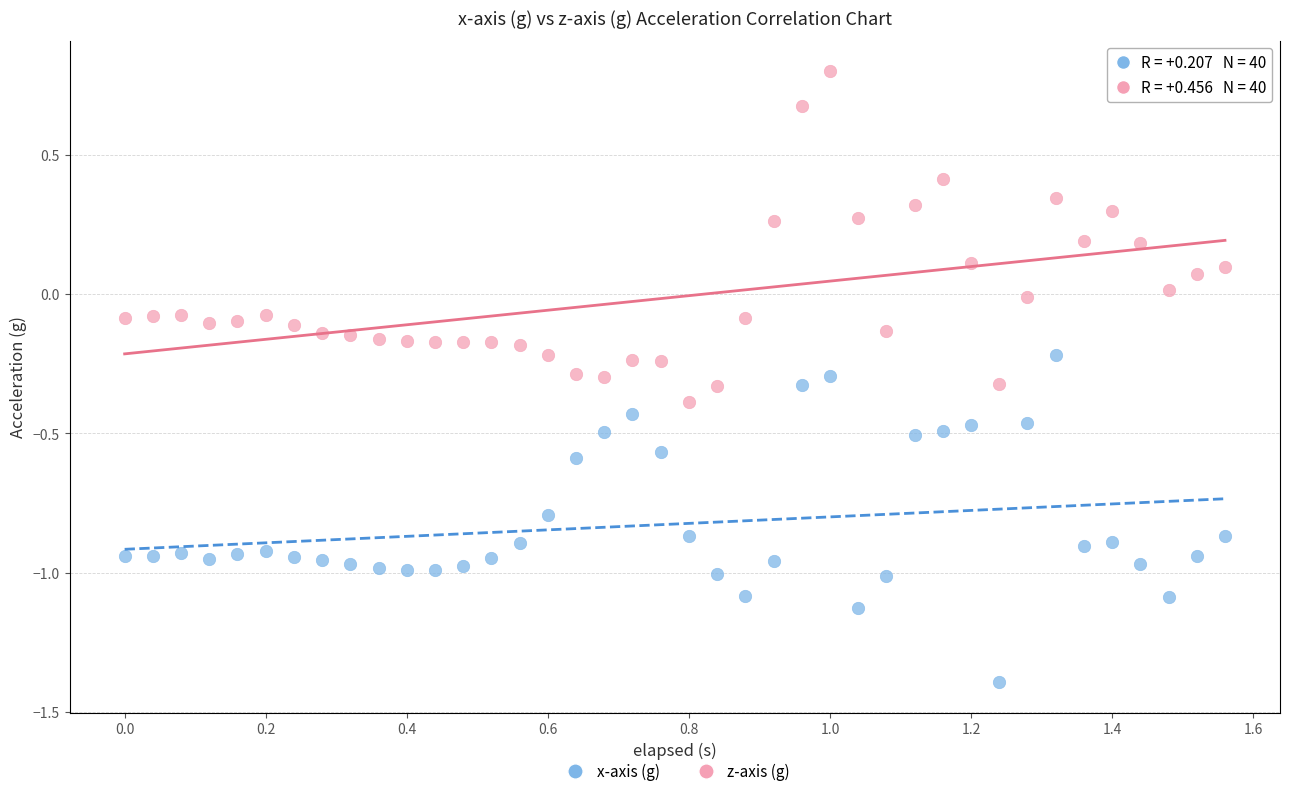

What is the X range (max minus min) for the scatter plot?

1.6